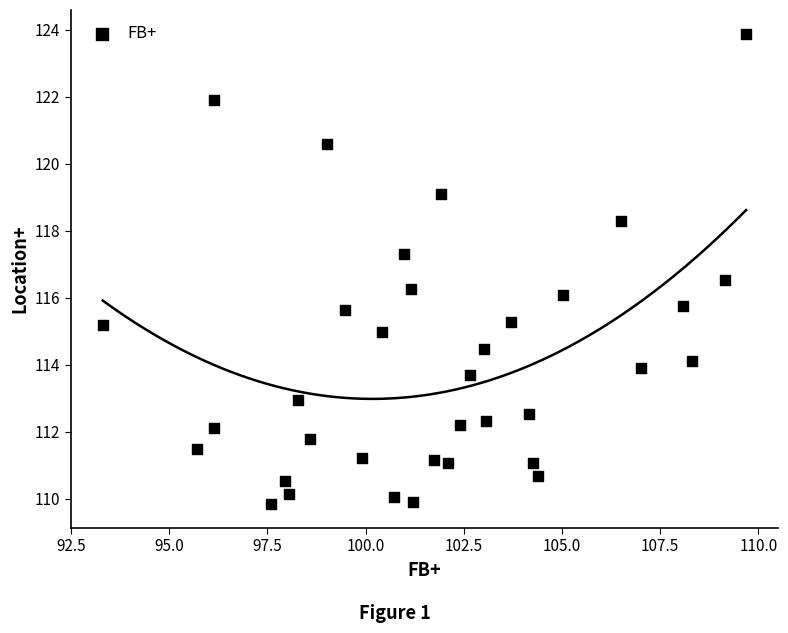

What is the range of Y values (max minus min)?

14.1